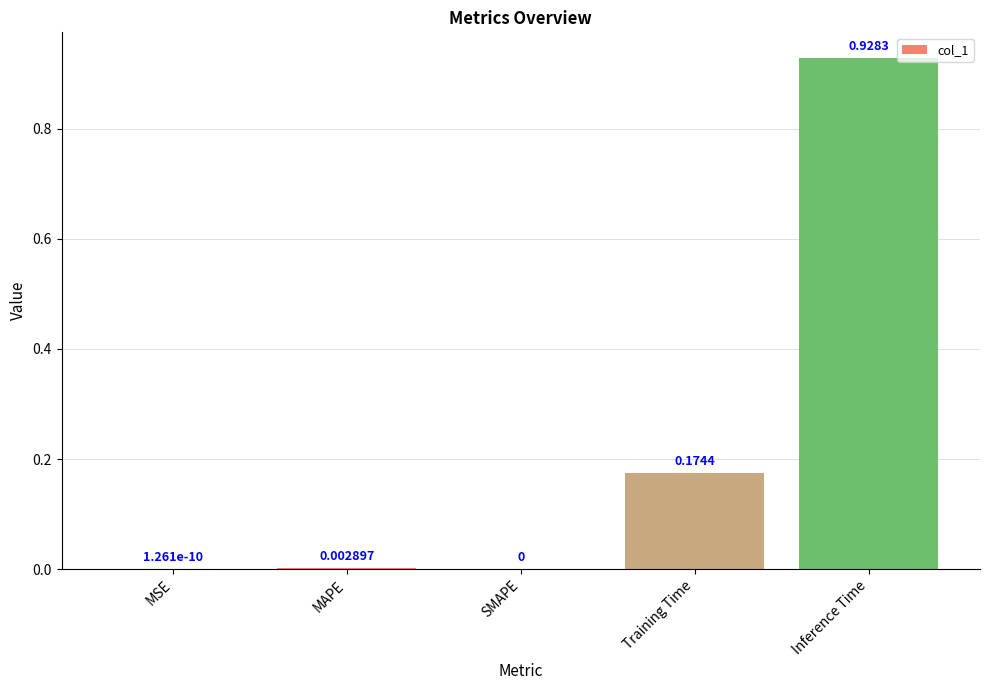

What is the sum of all values?

1.1